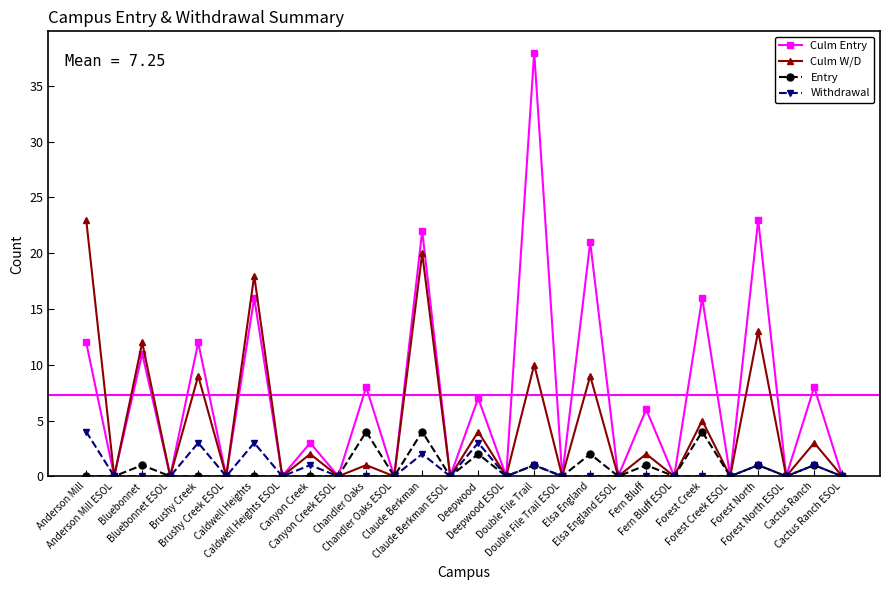

Which series has the largest range (max minus min)?

Culm Entry